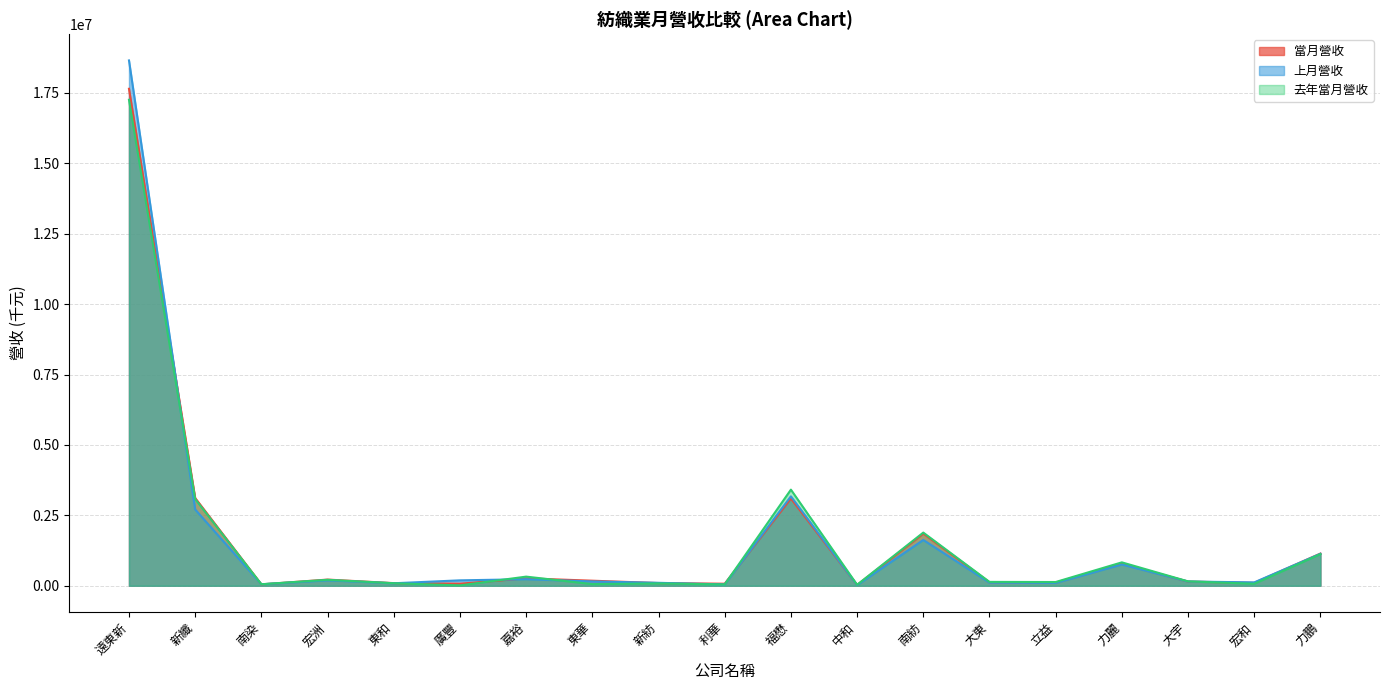

The value of 去年當月營收 at 中和 is 34690. True or false?

True